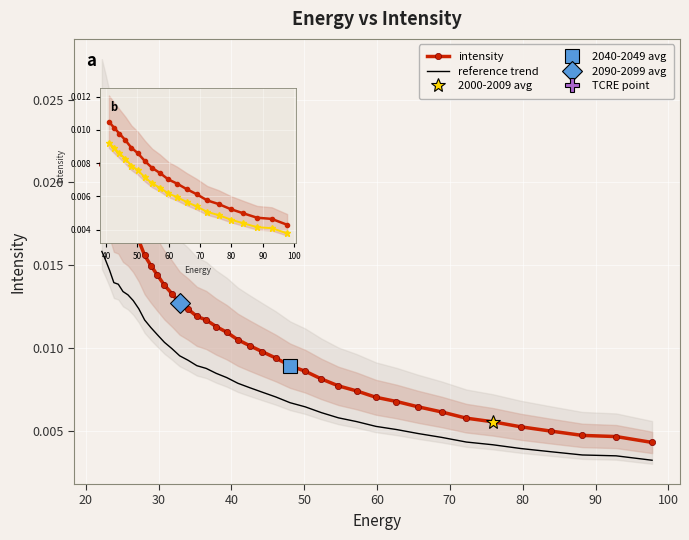

Rank the categories by value from highest to lowest.

22.215462, 22.734882, 23.282911, 23.861408, 24.472345, 25.117828, 25.800108, 26.521572, 27.284779, 28.092442, 28.947456, 29.85292, 30.812122, 31.828575, 32.906017, 34.04844, 35.260098, 36.545517, 37.909534, 39.357292, 40.894283, 42.52636, 44.25976, 46.10113, 48.057564, 50.136597, 52.346306, 54.69525, 57.19261, 59.848106, 62.672165, 65.67586, 68.87099, 72.27017, 75.88682, 79.735245, 83.8307, 88.18945, 92.828835, 97.76732